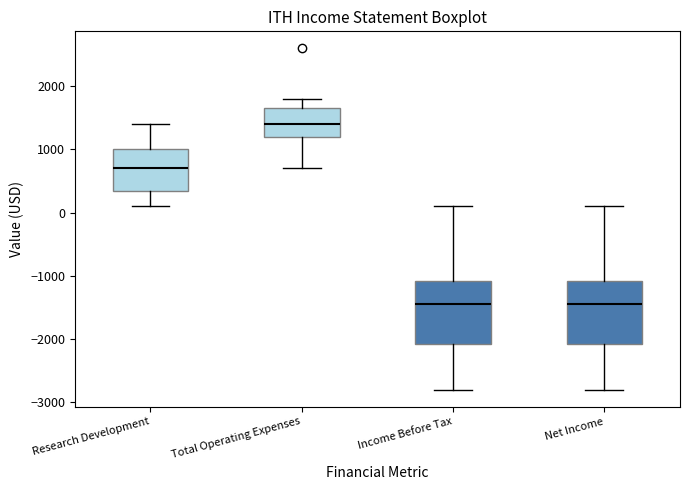

Which box's median line is the highest?

Total Operating Expenses